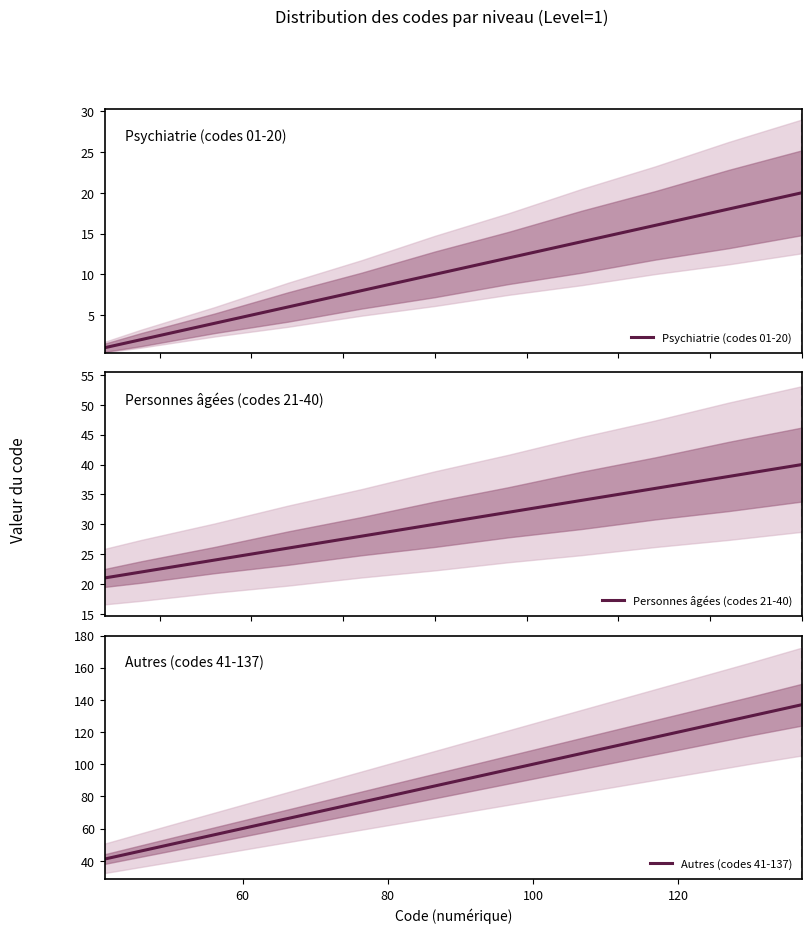

The Psychiatrie series shows 1 at 40. True or false?

False